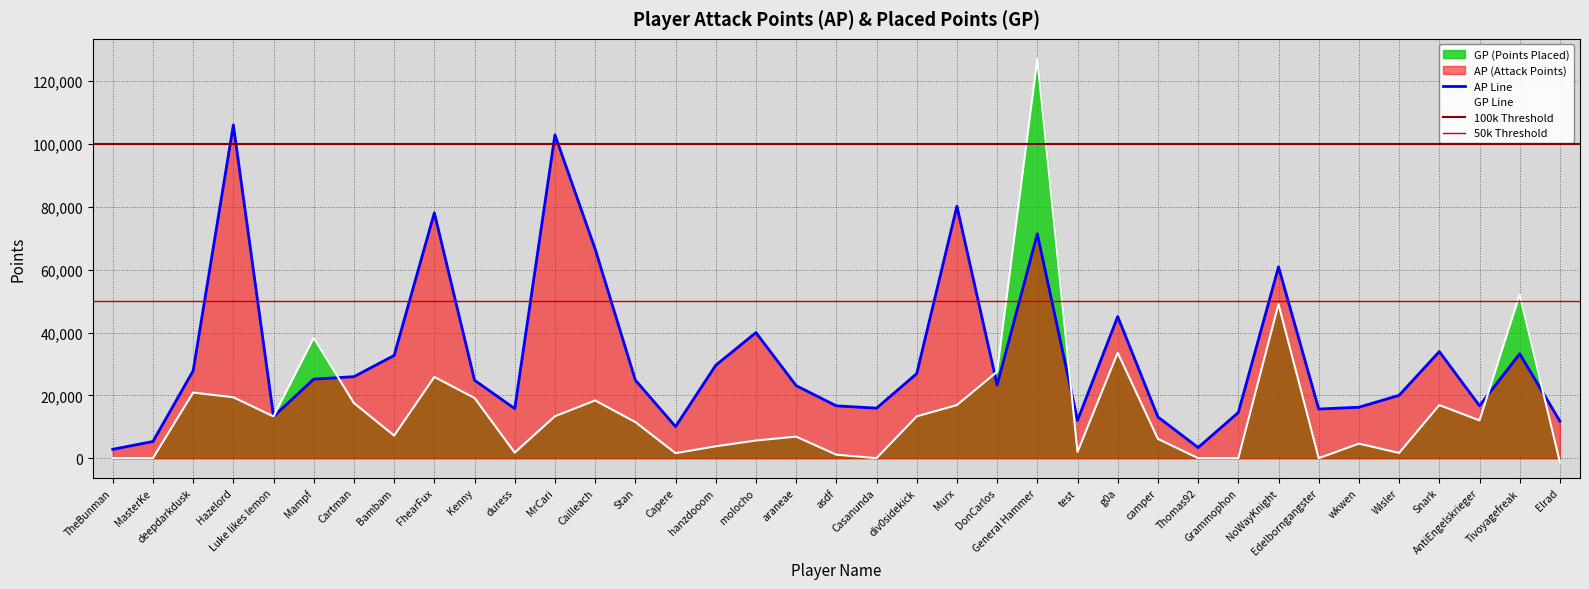

List the labels in order of AP value, largest first.

Hazelord, MrCari, Murx, FhearFux, General Hammer, Cailleach, NoWayKnight, g0a, molocho, Snark, Tivoyagefreak, Bambam, hanzdooom, deepdarkdusk, div0sidekick, Cartman, Mampf, Stan, Kenny, DonCarlos, araneae, Wisler, AntiEngelskrieger, asdf, wkwen, Casanunda, duress, Edelborngangster, Grammophon, Luke likes lemon, camper, test, Elrad, Capere, MasterKe, Thomas92, TheBunman